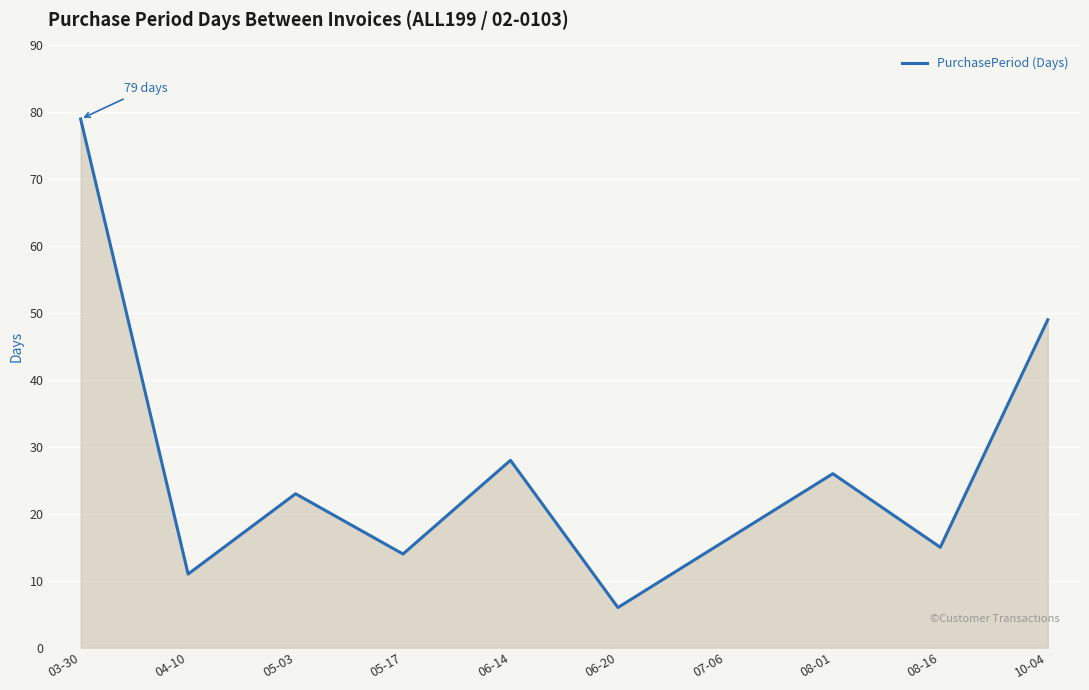

List the labels in order of value, largest first.

03-30, 10-04, 06-14, 08-01, 05-03, 07-06, 08-16, 05-17, 04-10, 06-20